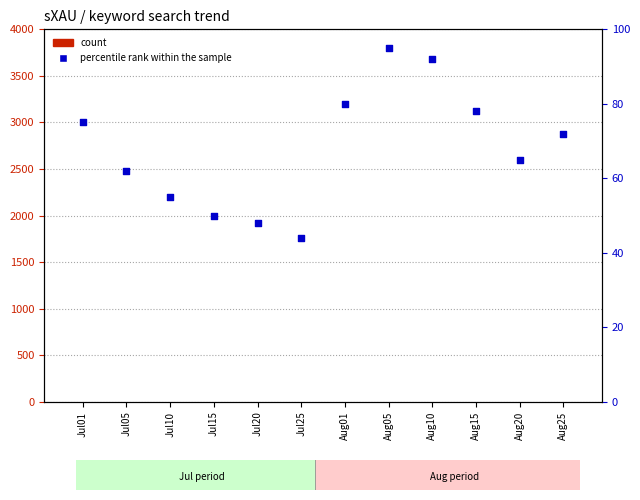

Which series contains the highest Y value?

percentile rank within the sample